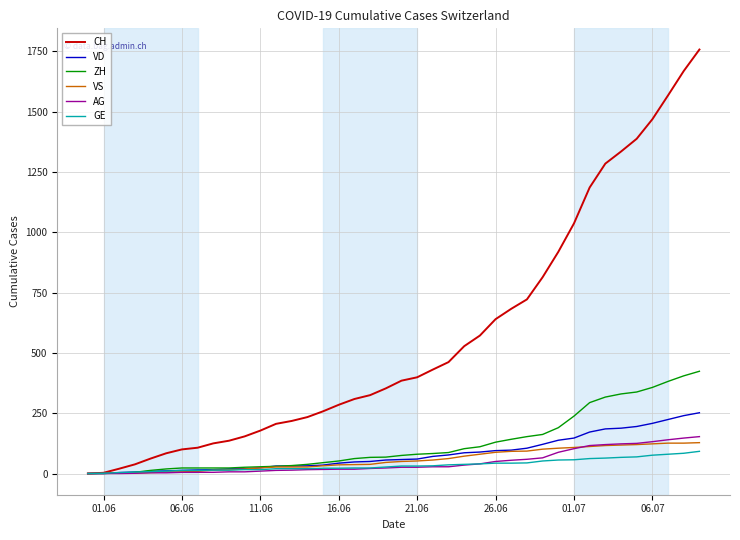

What is the difference between the second highest and minimum values in the CH series?

1669